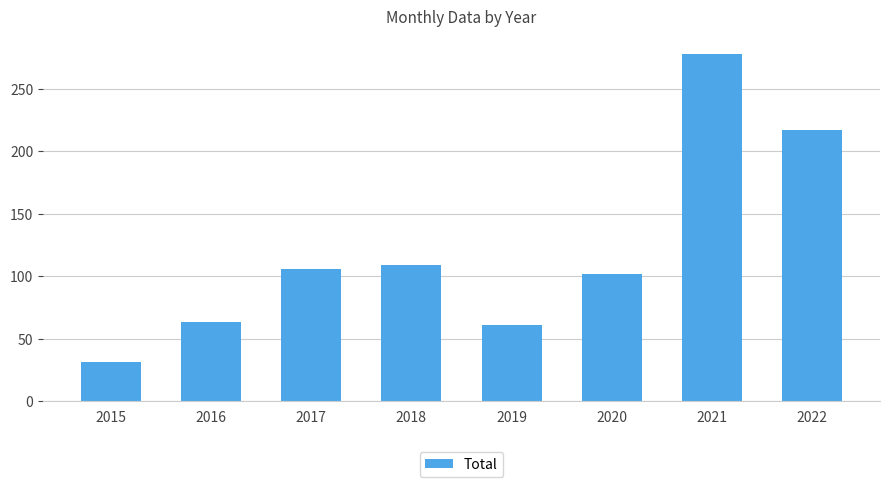

Approximately how many times larger is the value at 2020 compared to 2021?

0.4